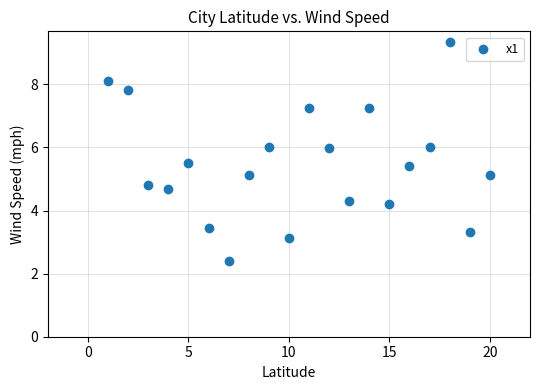

What is the range of Y values (max minus min)?

6.9